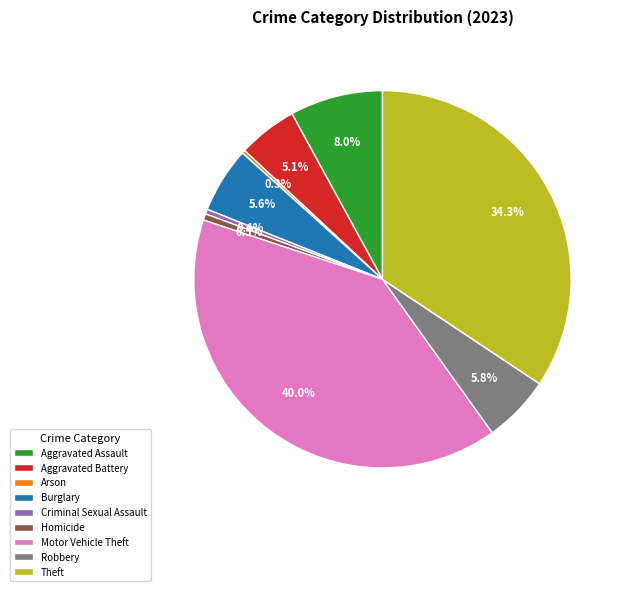

What is the total percentage of Robbery and Burglary?

11.4%